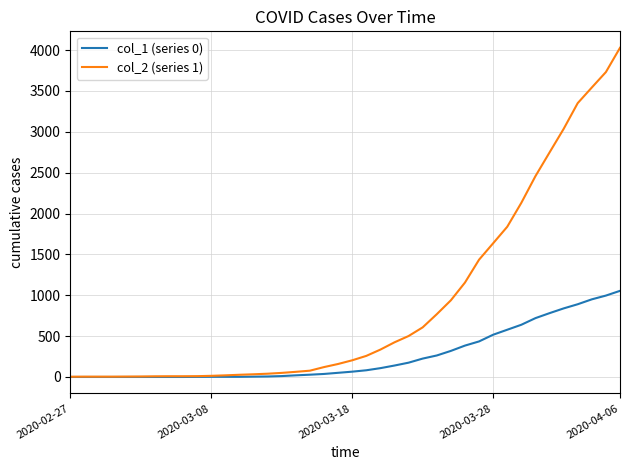

List the series in order of their peak value, lowest first.

col_1 (series 0), col_2 (series 1)